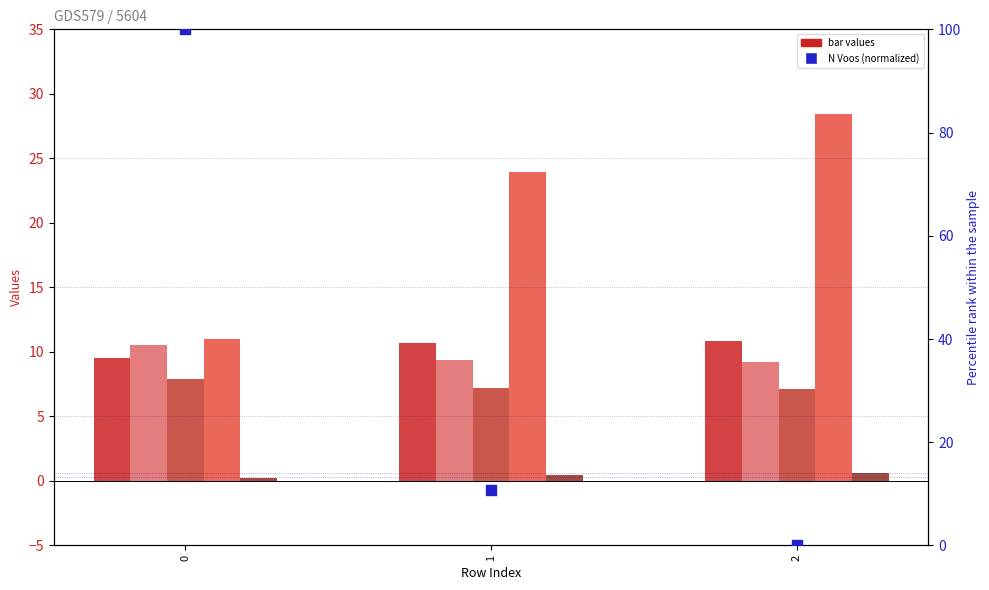

Is the value of Tempo por voo [min] at 0 greater than the value of Tempo util [h] at 0?

Yes